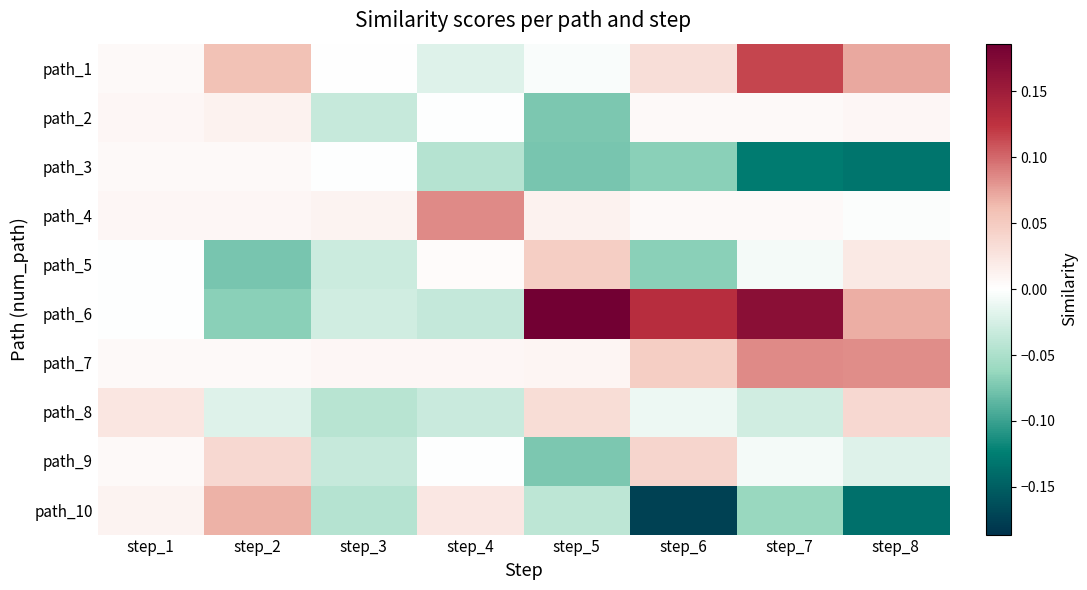

Reading left to right, extract all data points from this chart.

path_1: step_1=0.0	step_2=0.1	step_3=0.0	step_4=-0.0	step_5=-0.0	step_6=0.0	step_7=0.1	step_8=0.1
path_2: step_1=0.0	step_2=0.0	step_3=-0.0	step_4=-0.0	step_5=-0.1	step_6=0.0	step_7=0.0	step_8=0.0
path_3: step_1=0.0	step_2=0.0	step_3=-0.0	step_4=-0.0	step_5=-0.1	step_6=-0.1	step_7=-0.1	step_8=-0.1
path_4: step_1=0.0	step_2=0.0	step_3=0.0	step_4=0.1	step_5=0.0	step_6=0.0	step_7=0.0	step_8=-0.0
path_5: step_1=-0.0	step_2=-0.1	step_3=-0.0	step_4=0.0	step_5=0.0	step_6=-0.1	step_7=-0.0	step_8=0.0
path_6: step_1=-0.0	step_2=-0.1	step_3=-0.0	step_4=-0.0	step_5=0.2	step_6=0.1	step_7=0.2	step_8=0.1
path_7: step_1=0.0	step_2=0.0	step_3=0.0	step_4=0.0	step_5=0.0	step_6=0.0	step_7=0.1	step_8=0.1
path_8: step_1=0.0	step_2=-0.0	step_3=-0.0	step_4=-0.0	step_5=0.0	step_6=-0.0	step_7=-0.0	step_8=0.0
path_9: step_1=0.0	step_2=0.0	step_3=-0.0	step_4=-0.0	step_5=-0.1	step_6=0.0	step_7=-0.0	step_8=-0.0
path_10: step_1=0.0	step_2=0.1	step_3=-0.0	step_4=0.0	step_5=-0.0	step_6=-0.2	step_7=-0.1	step_8=-0.1